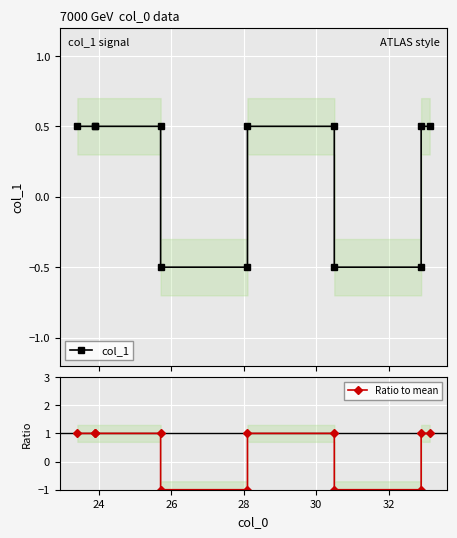

Count the col_1 values in the range 0 to 1.

8